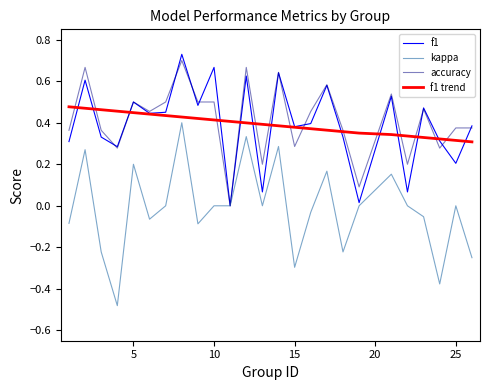

Which series has the largest range (max minus min)?

kappa